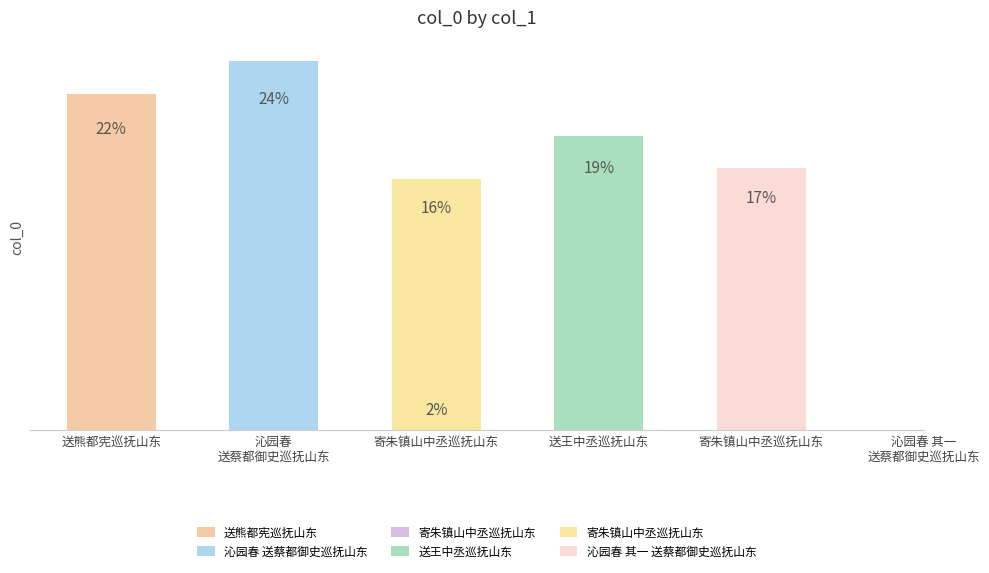

Between 送熊都宪巡抚山东 and 寄朱镇山中丞巡抚山东, which is larger?

送熊都宪巡抚山东